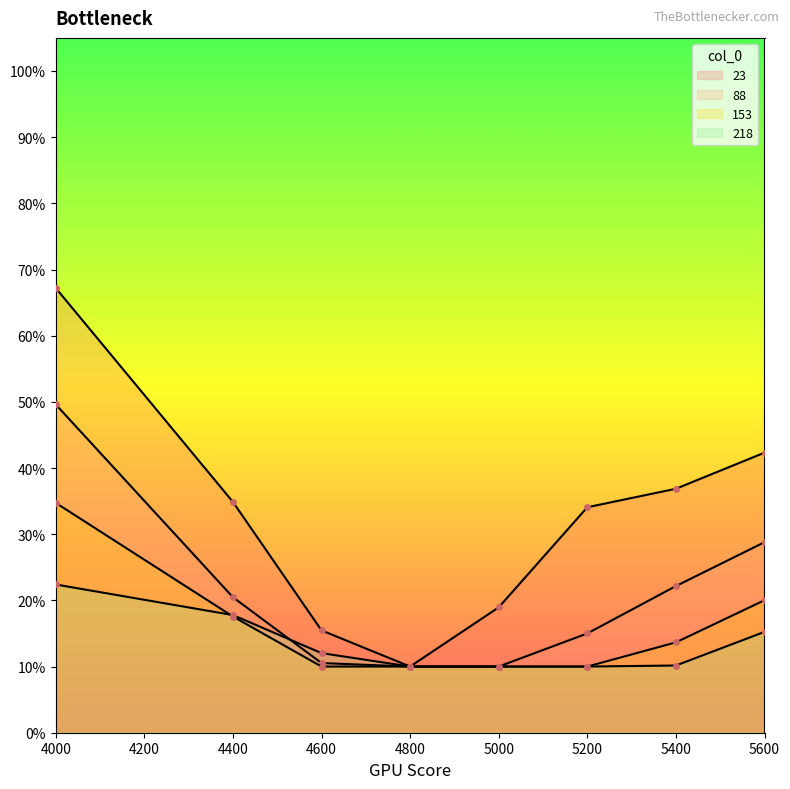

Between 5200 and 5600, which series saw the biggest shift?

88